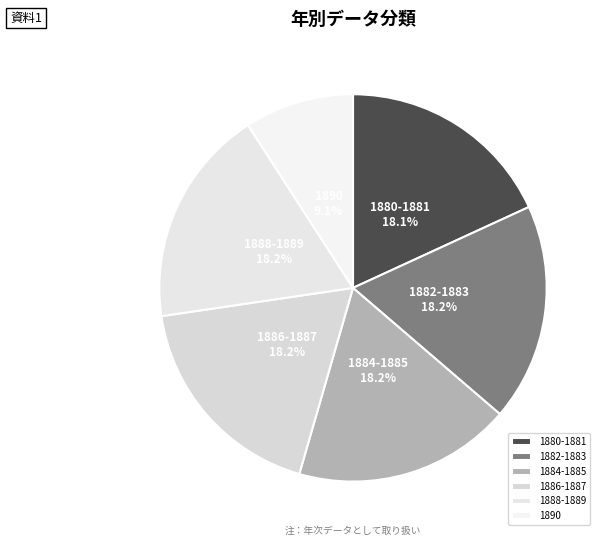

Is there any slice that represents more than half of the pie?

No